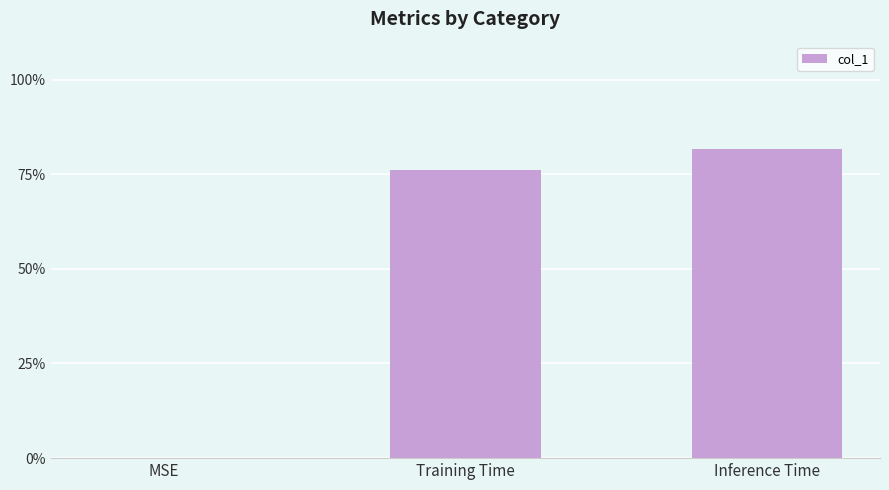

Reading right to left, transcribe all the data shown in this chart.

0.8	0.8	0.0